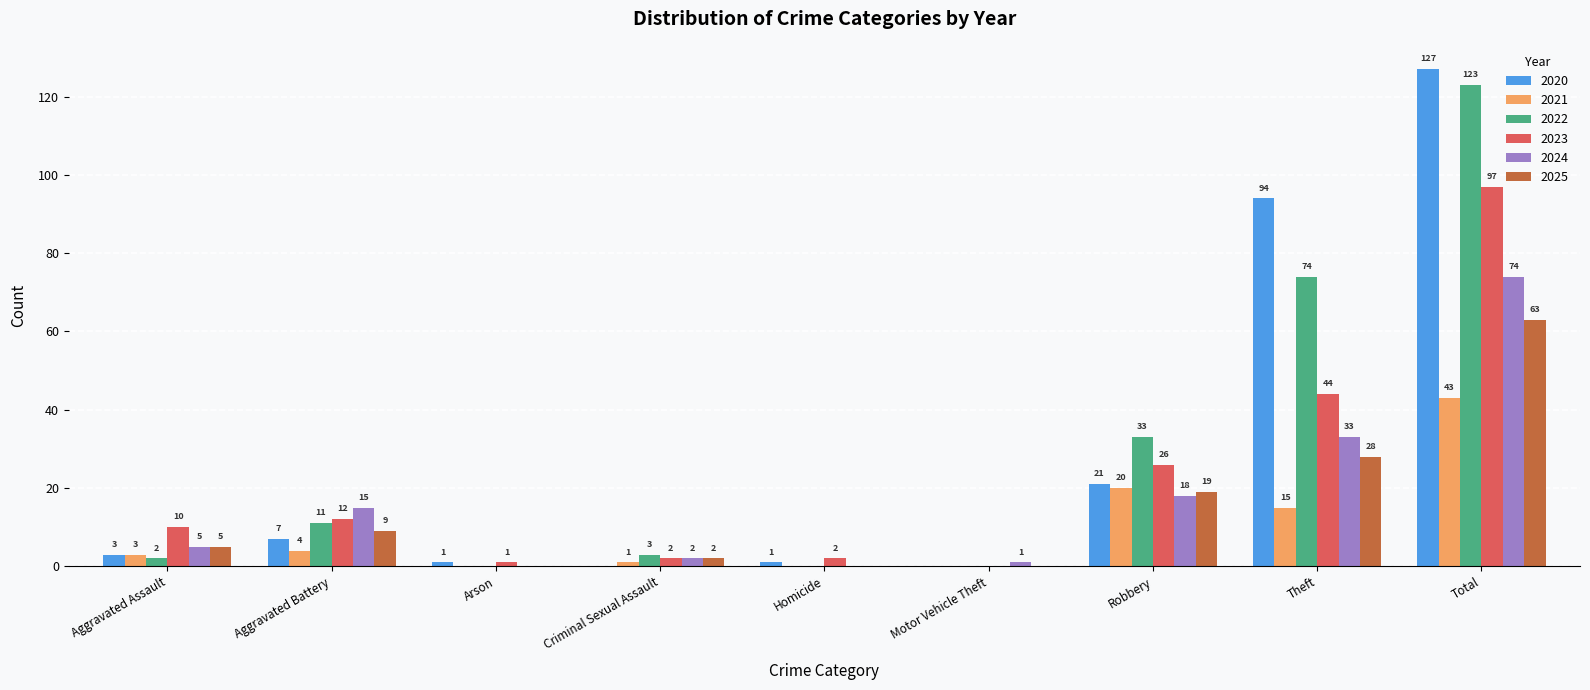

What is the maximum value for 2024?

74